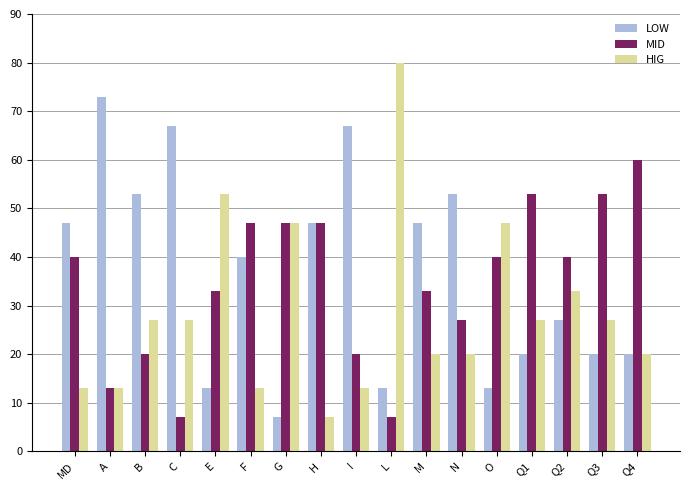

What is the difference between the second highest and minimum values in the LOW series?

60